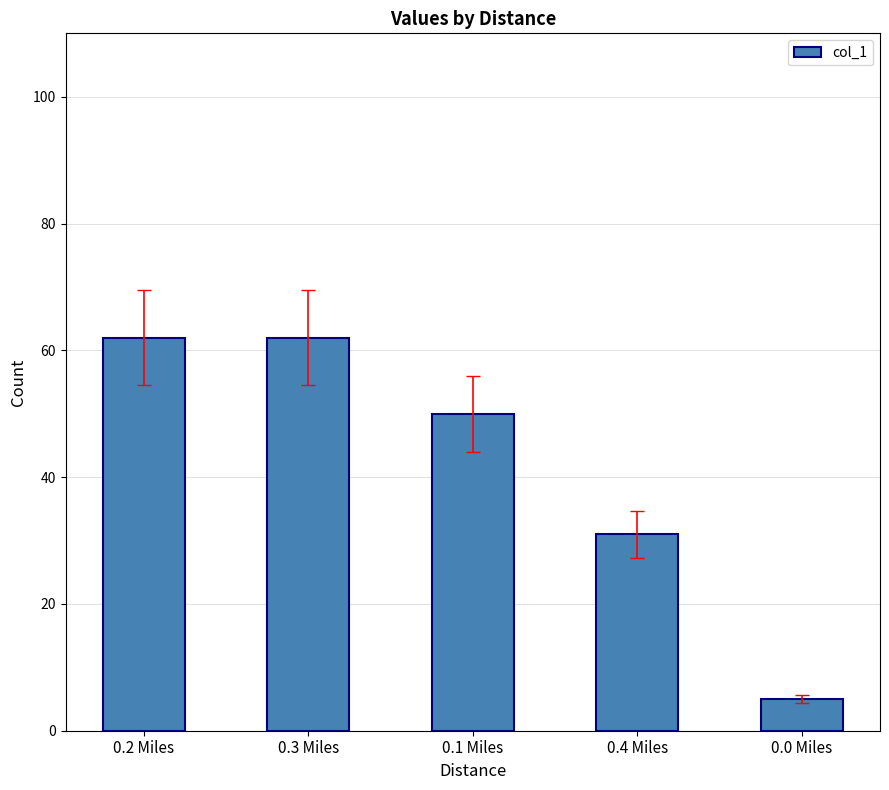

What is the label of the 2nd bar from the right?

0.4 Miles